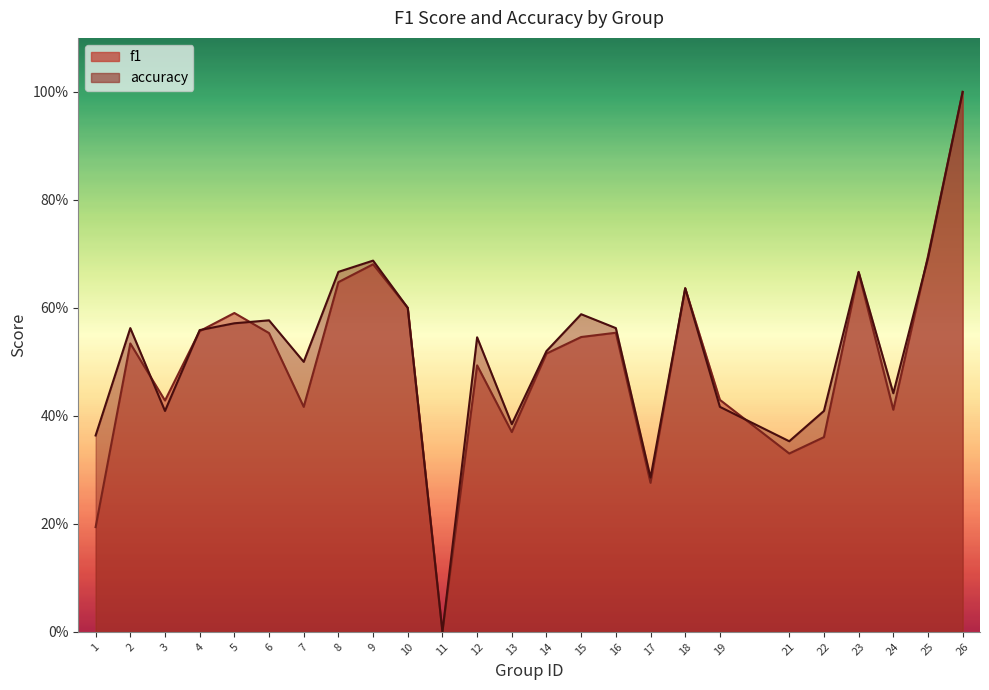

How many times do accuracy and f1 cross each other?

6